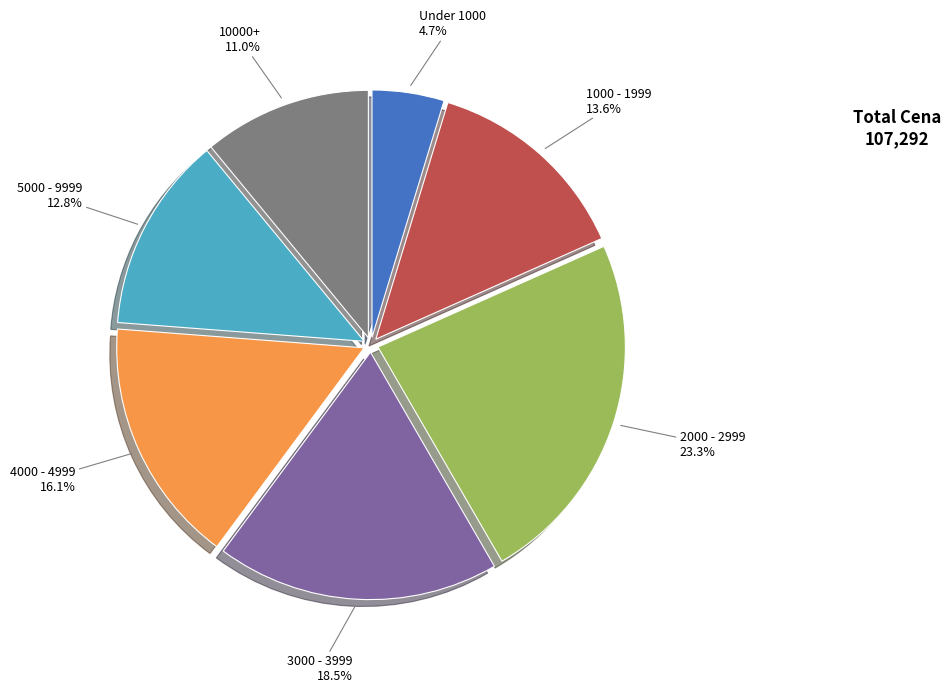

Is there a majority slice in this chart?

No